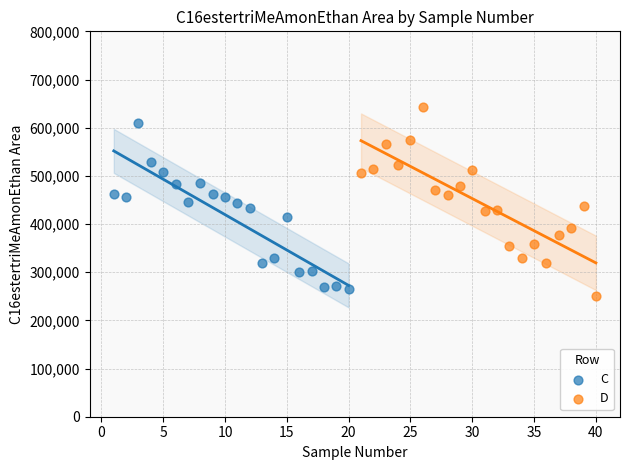

Which series contains the highest Y value?

D